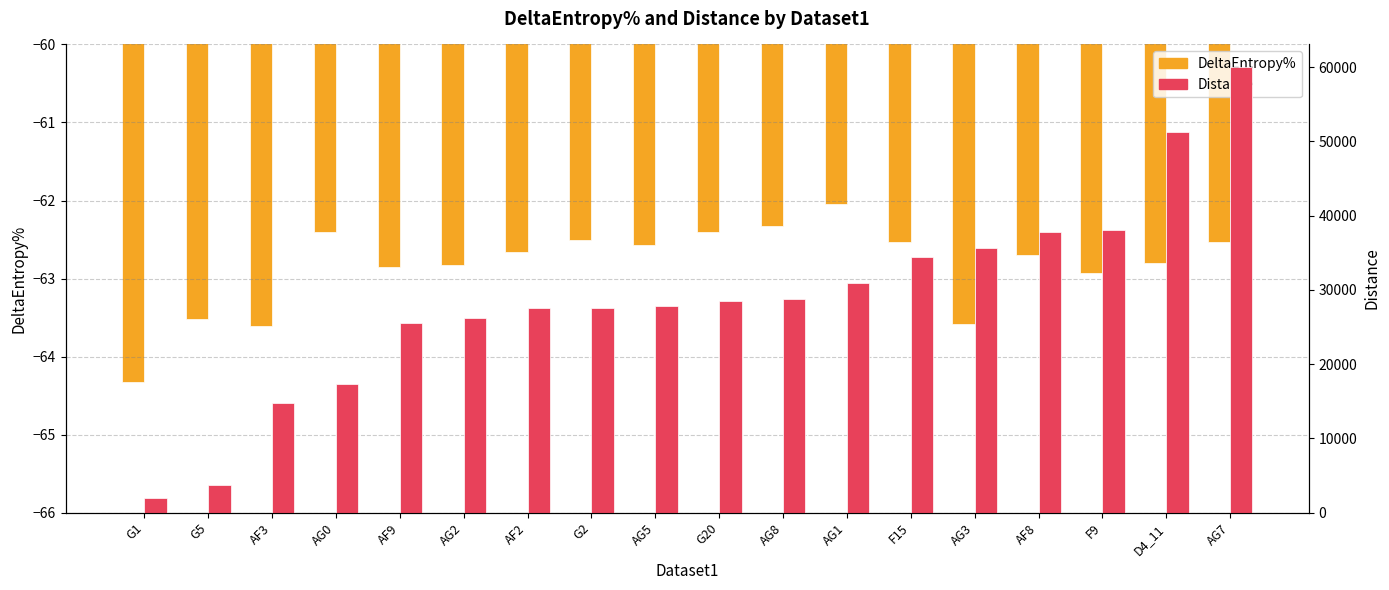

What is the difference between the maximum and minimum values in the Distance series?

58076.9